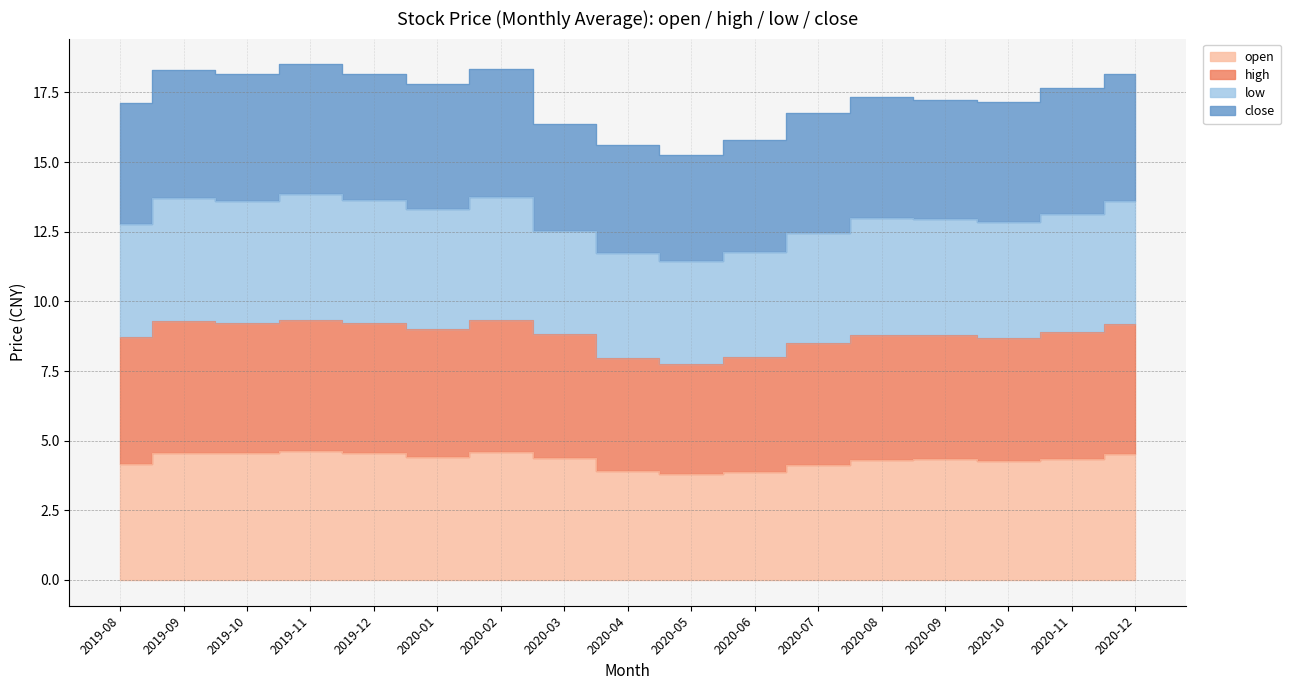

Does the chart display data point markers on the line(s)?

No